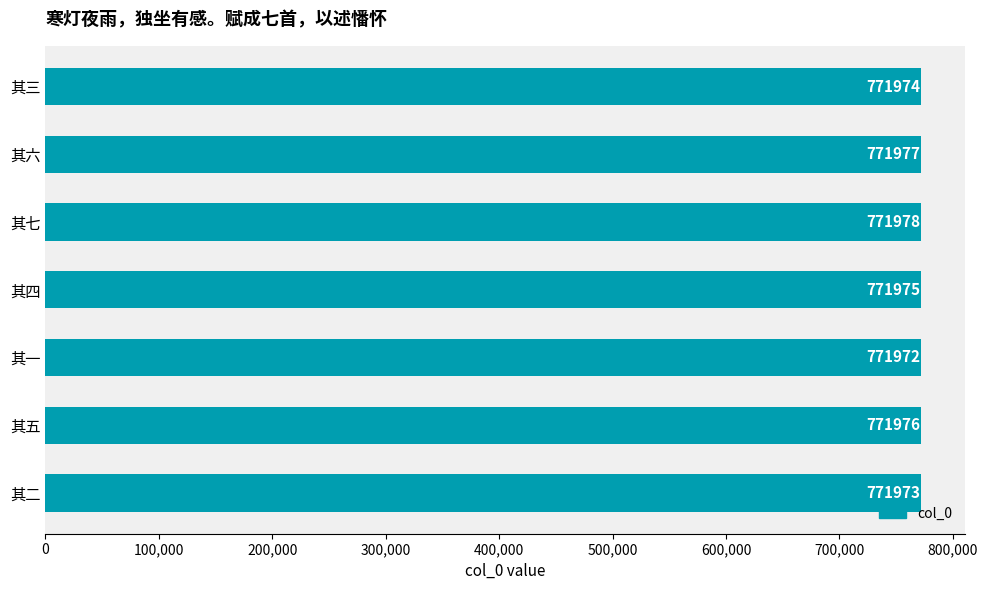

At which category does the chart reach its peak across all series?

其七